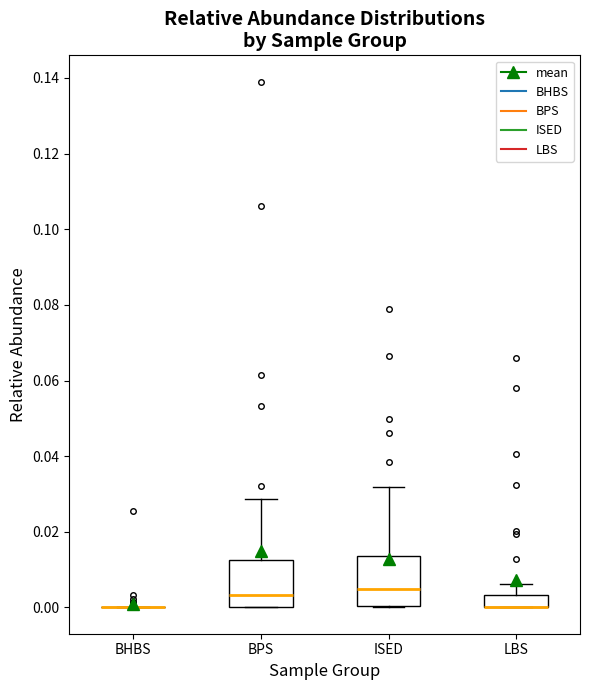

Reading left to right, transcribe this box plot: for each box, give where its median line is, the range the box spans, and where its two whiskers end, as read against the y-axis. The values are not printed on the chart, so give them approximately, as read against the axis.

BHBS: box collapsed to a line at 0.000, whiskers 0.000 to 0.000
BPS: median 0.004, box 0.000 to 0.012, whiskers 0.000 to 0.028
ISED: median 0.004, box 0.000 to 0.014, whiskers 0.000 to 0.032
LBS: median 0.000 (drawn on the box's lower edge), box 0.000 to 0.004, whiskers 0.000 to 0.006